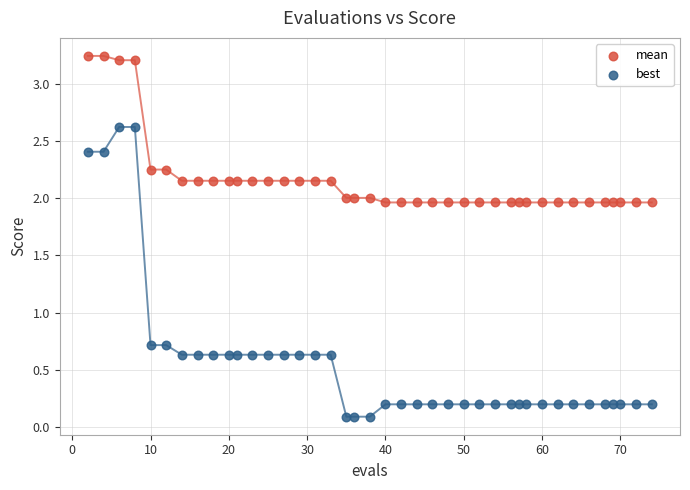

Which series contains the highest Y value?

mean